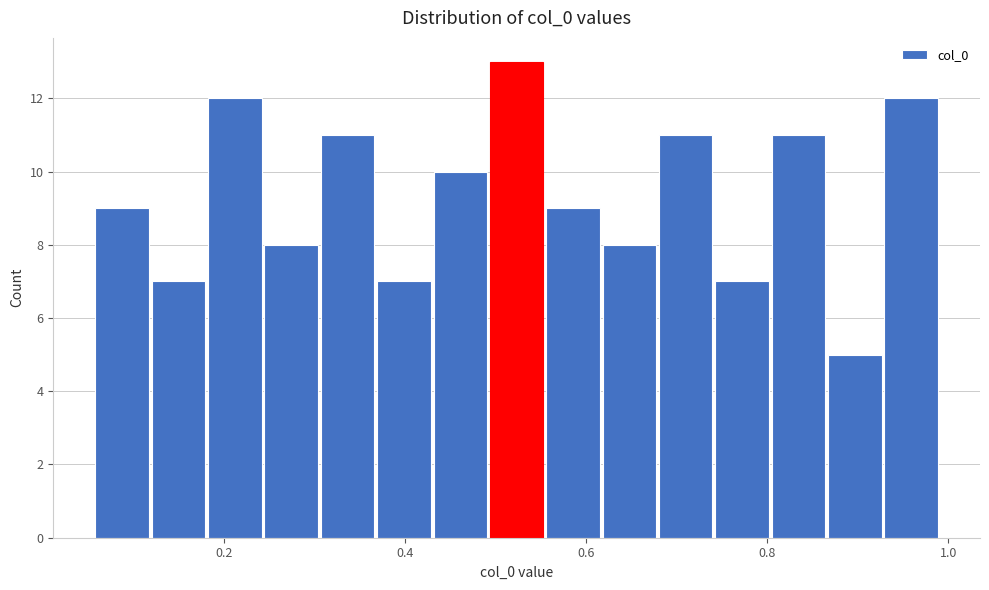

Around what value on the x-axis is the tallest bar? Give the approximate position of its centre, as read against the axis.

0.52